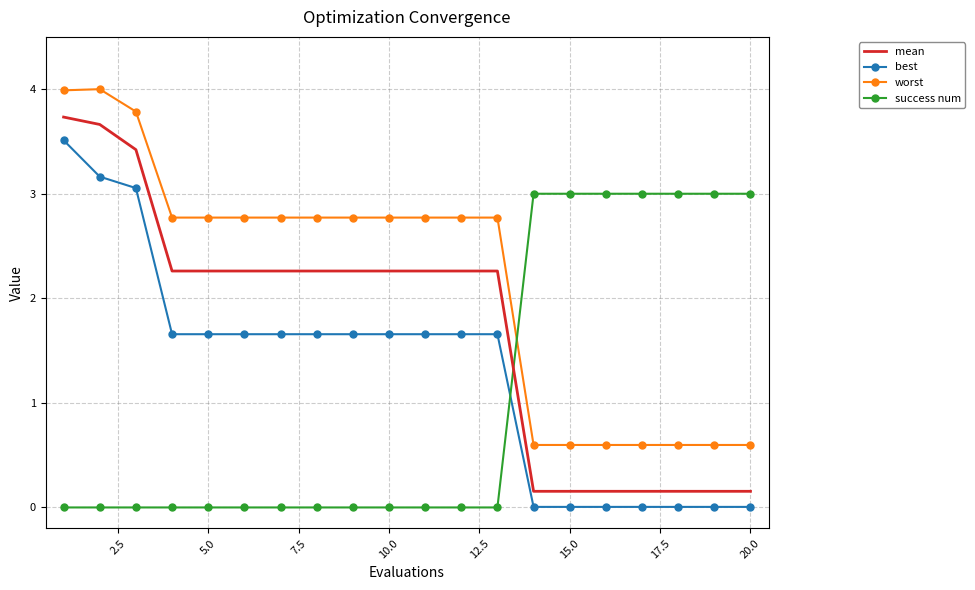

What is the lowest value of the worst series?

0.6